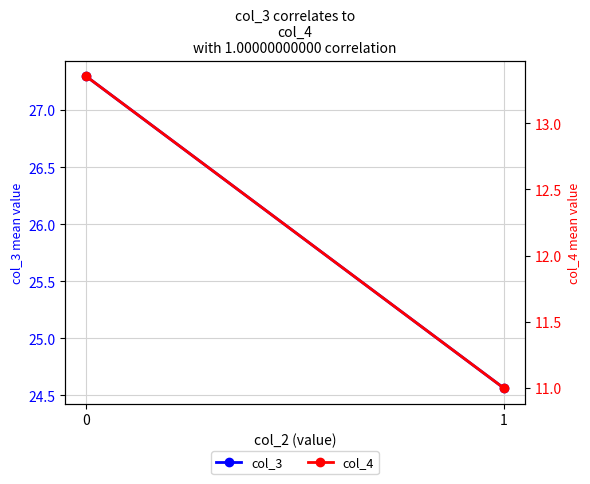

Reading left to right, extract all data points from this chart.

col_3: 0=27.3	1=24.6
col_4: 0=13.4	1=11.0